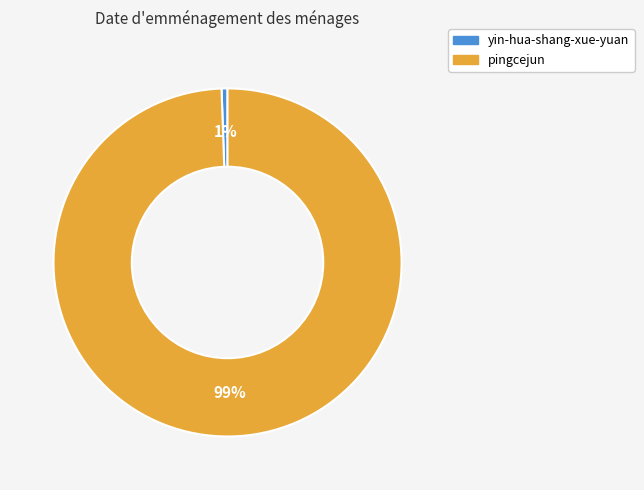

Which has a higher value, yin-hua-shang-xue-yuan or pingcejun?

pingcejun